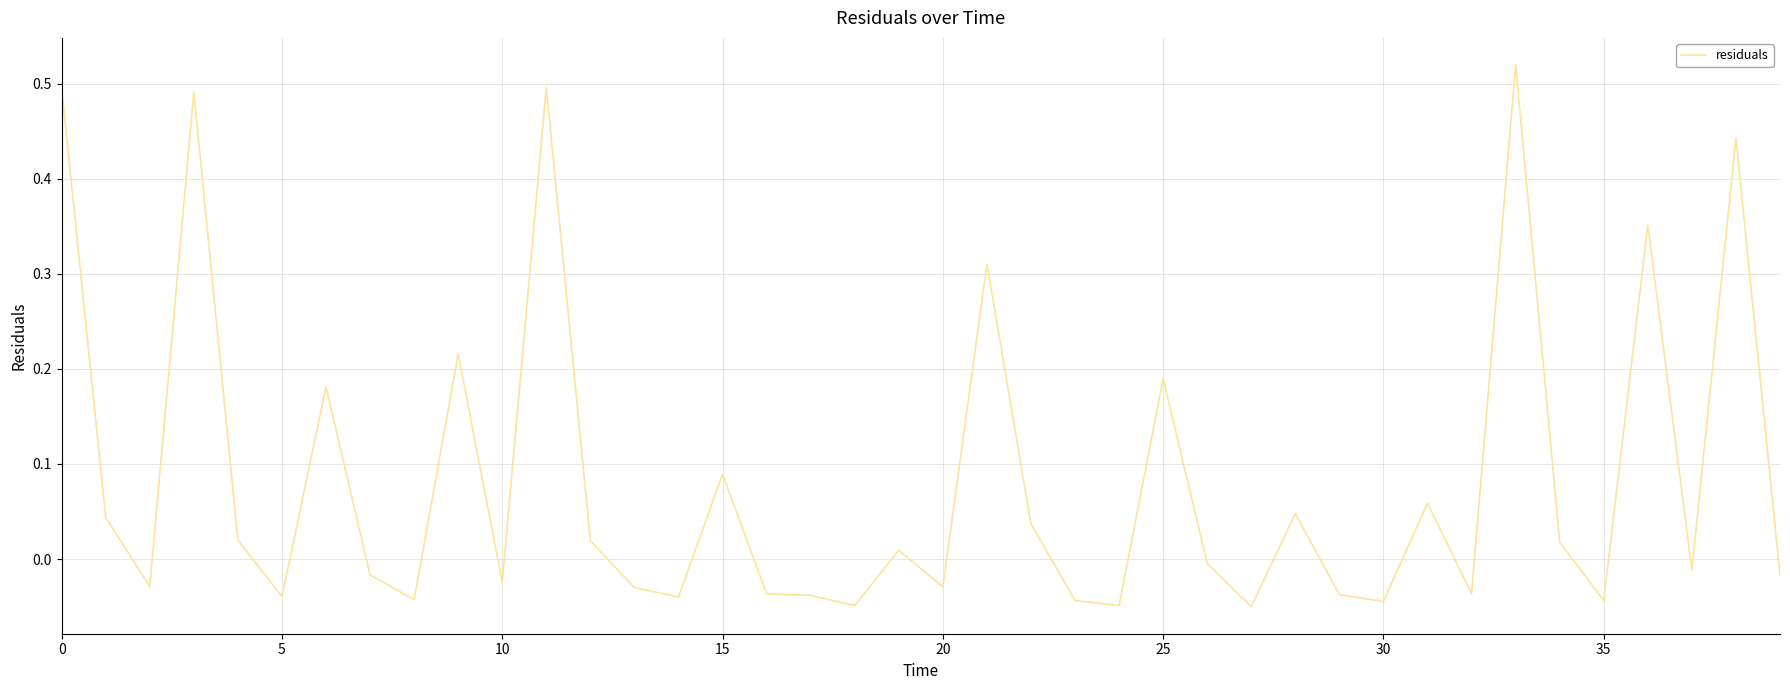

What is the difference between the maximum and minimum values?

0.6